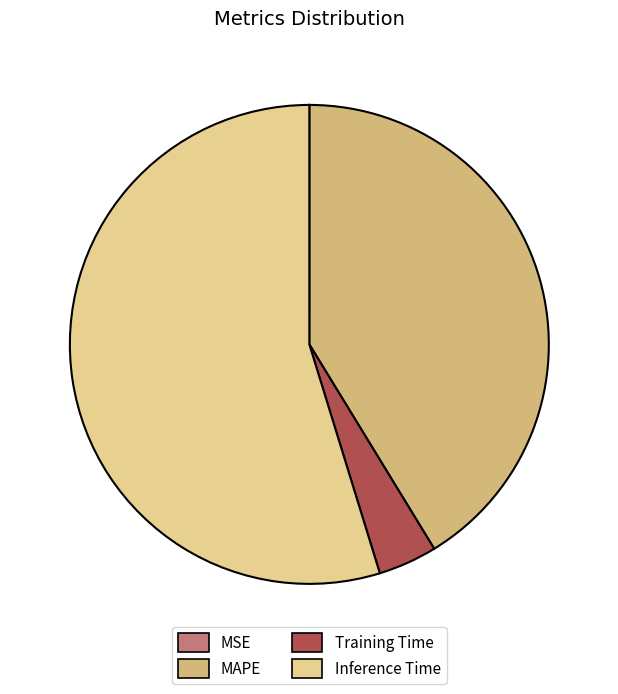

Do Training Time and MSE together represent more than half of the pie?

No